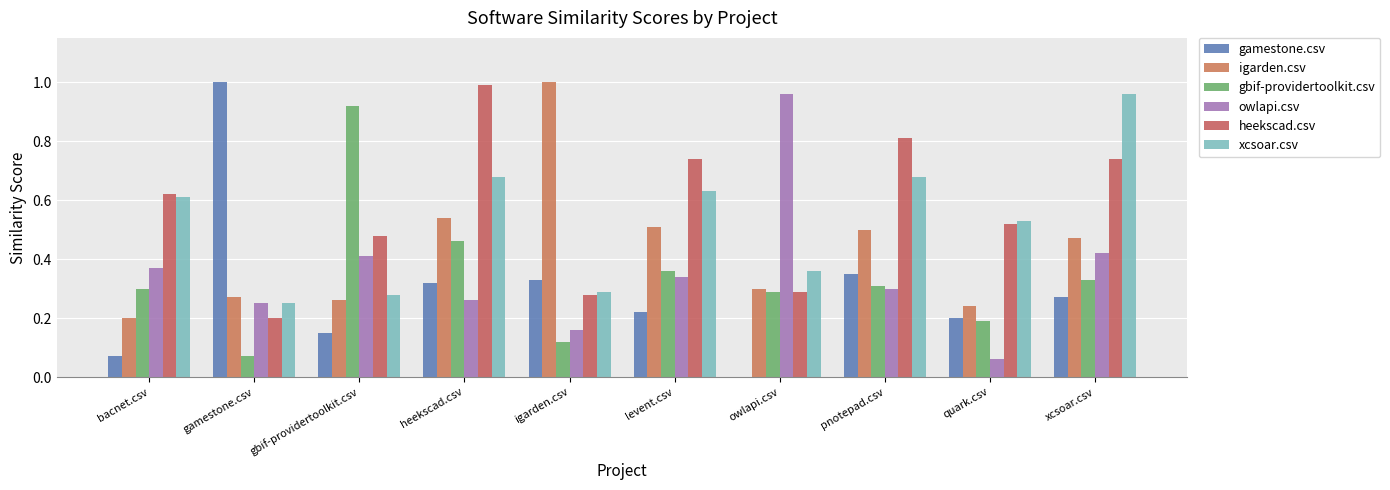

The value of gamestone.csv at gamestone.csv is 1.0. True or false?

True